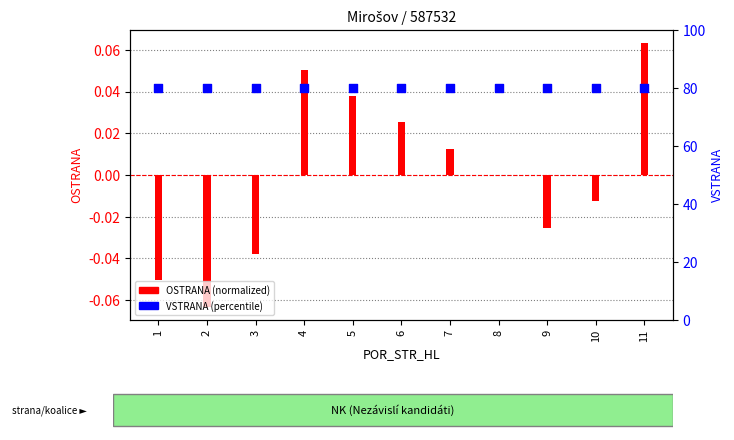

What are all the series names shown in the legend?

OSTRANA, VSTRANA